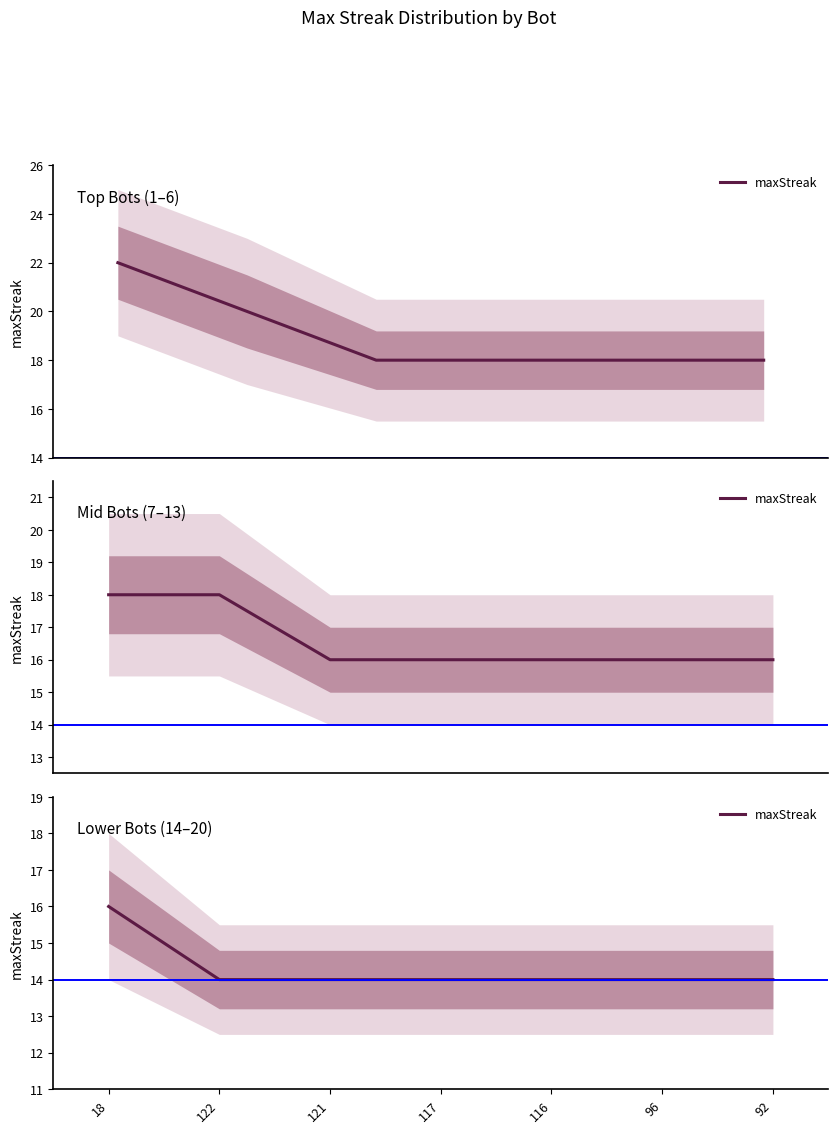

What is the label of the 3rd point from the right?

116